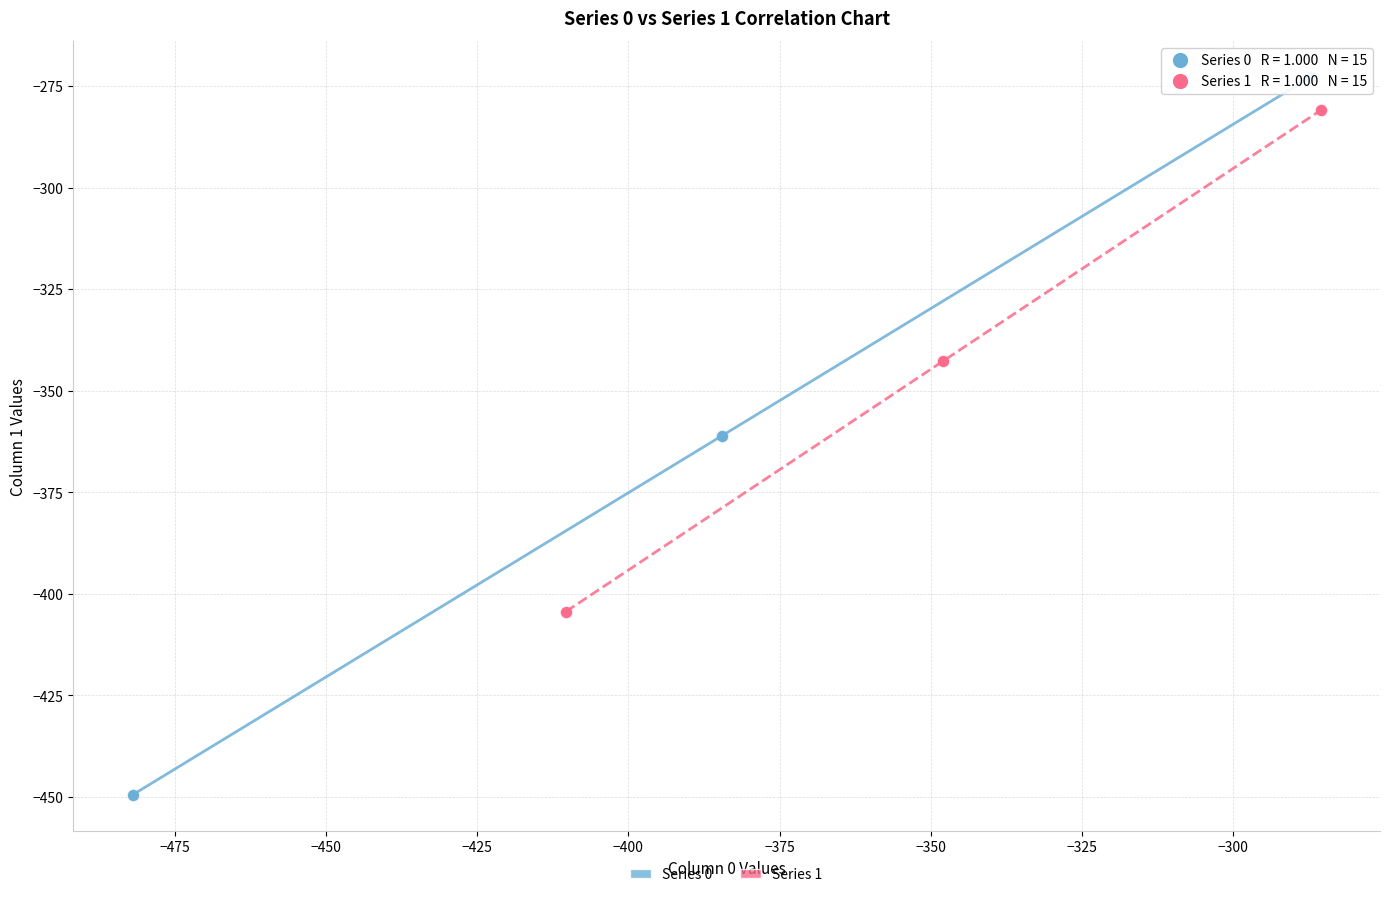

Which series reaches the minimum Y coordinate?

Series 0